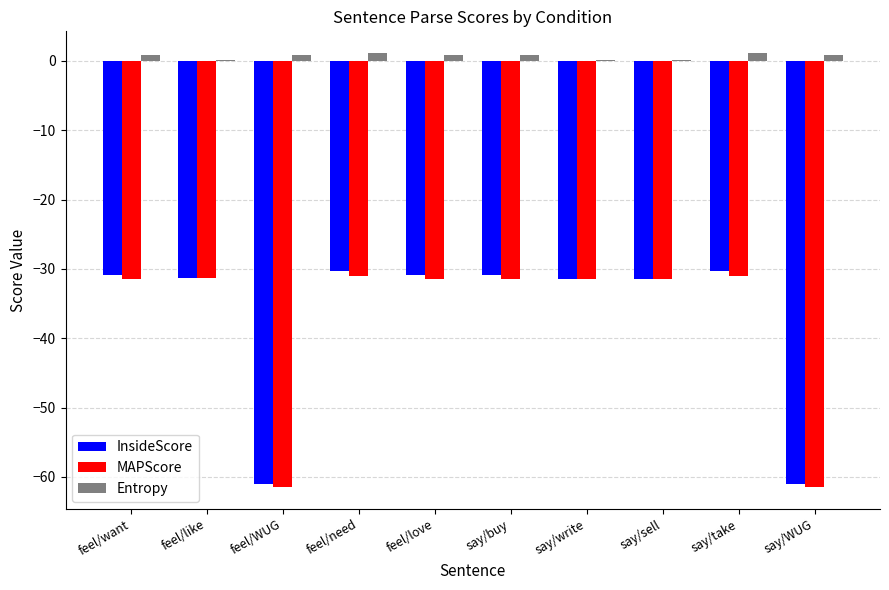

What is the greatest value displayed?

1.1